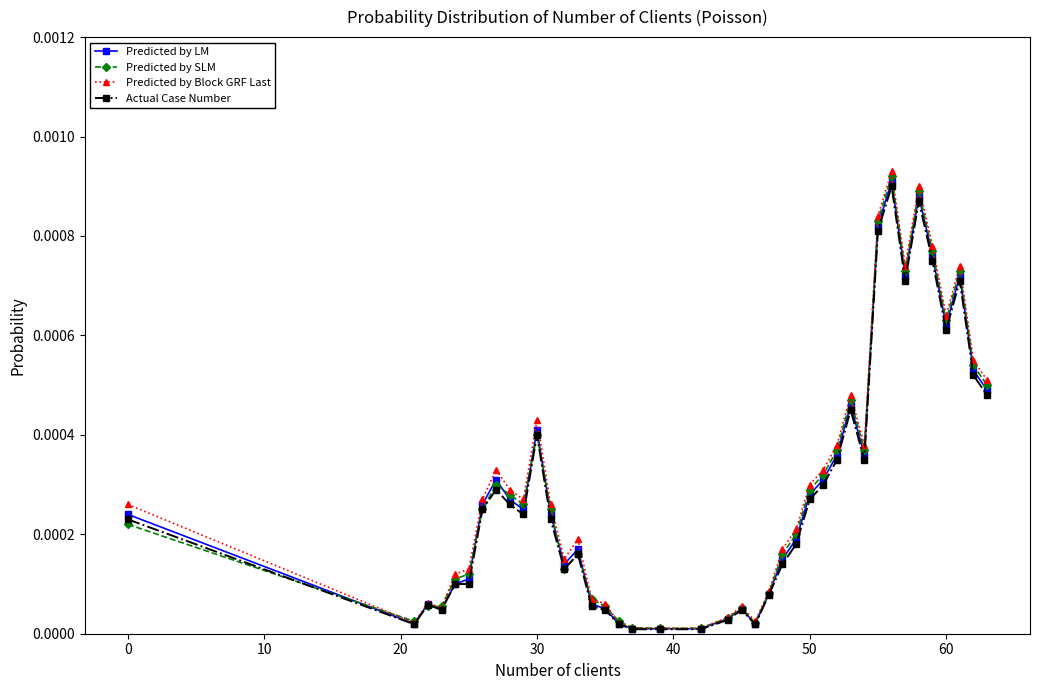

Which series has the largest range (max minus min)?

Predicted by Block GRF Last